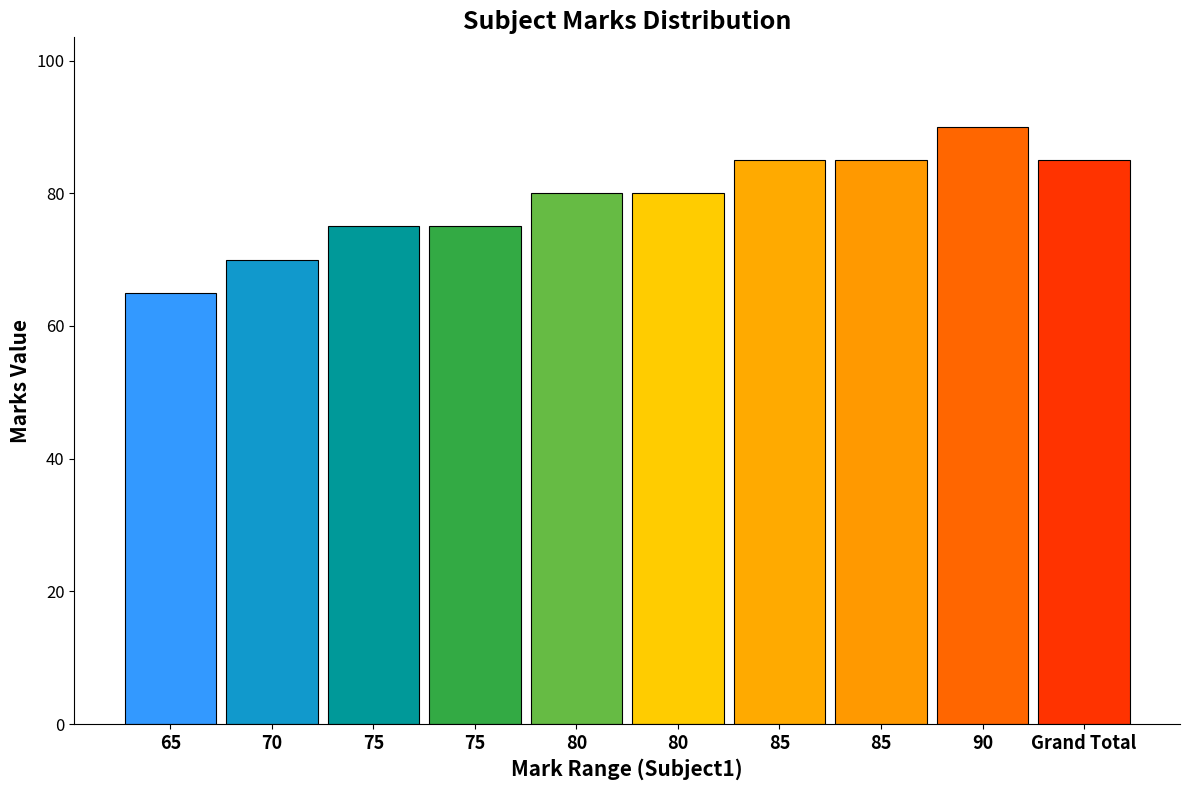

The chart shows a value of 126 at Grand Total. True or false?

False